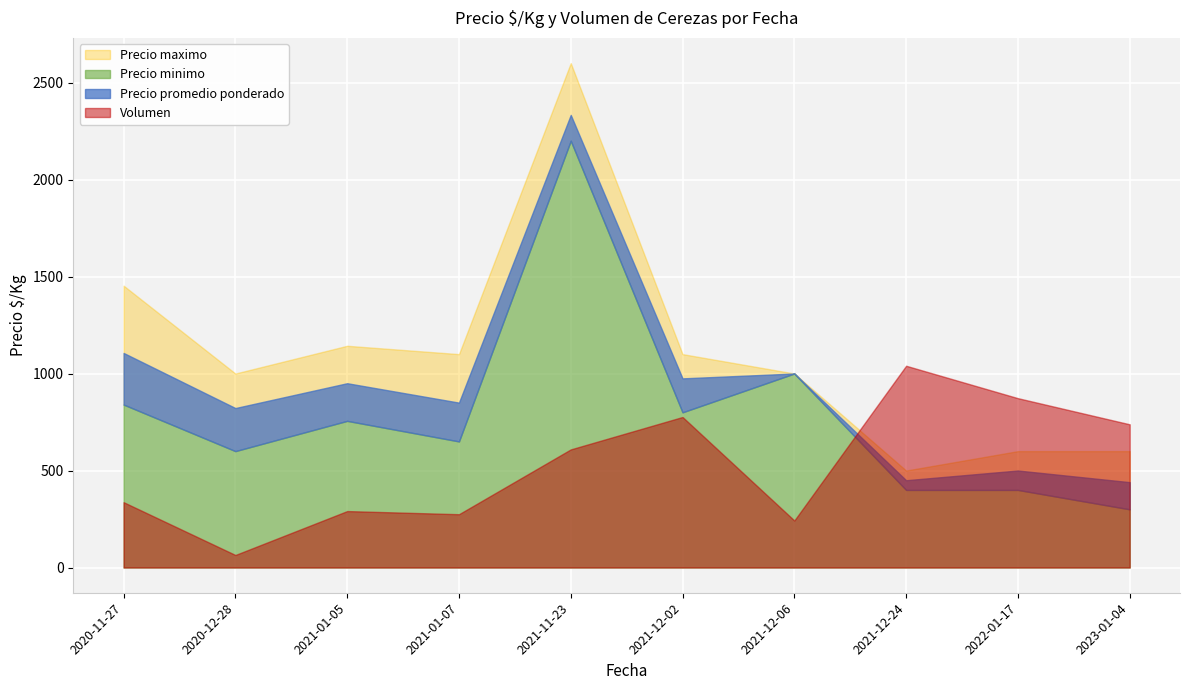

True or false: Precio maximo and Precio promedio ponderado intersect in this chart.

False